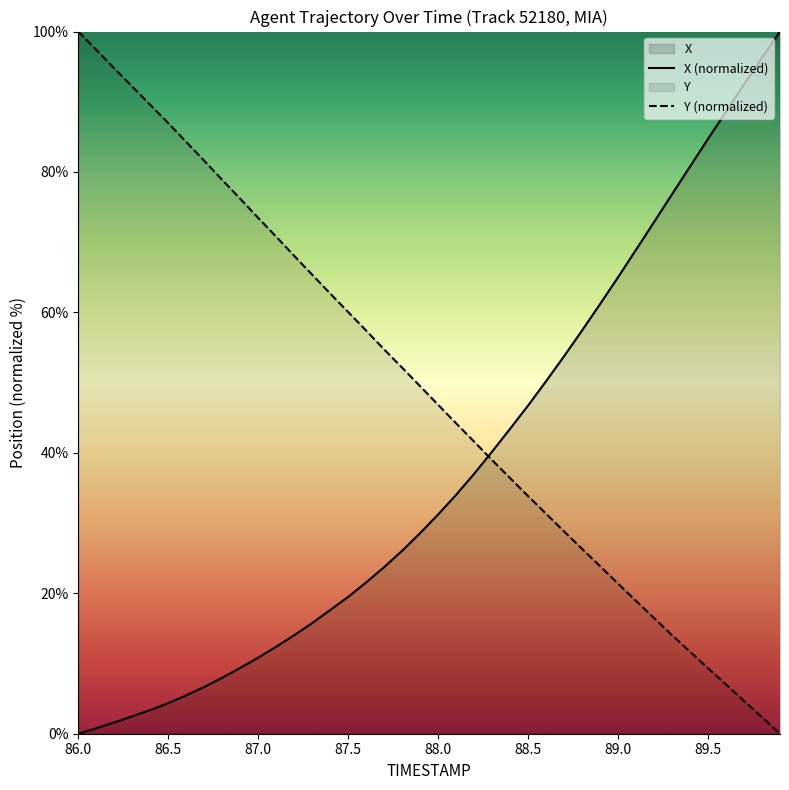

How many values in the X series exceed 31?

20